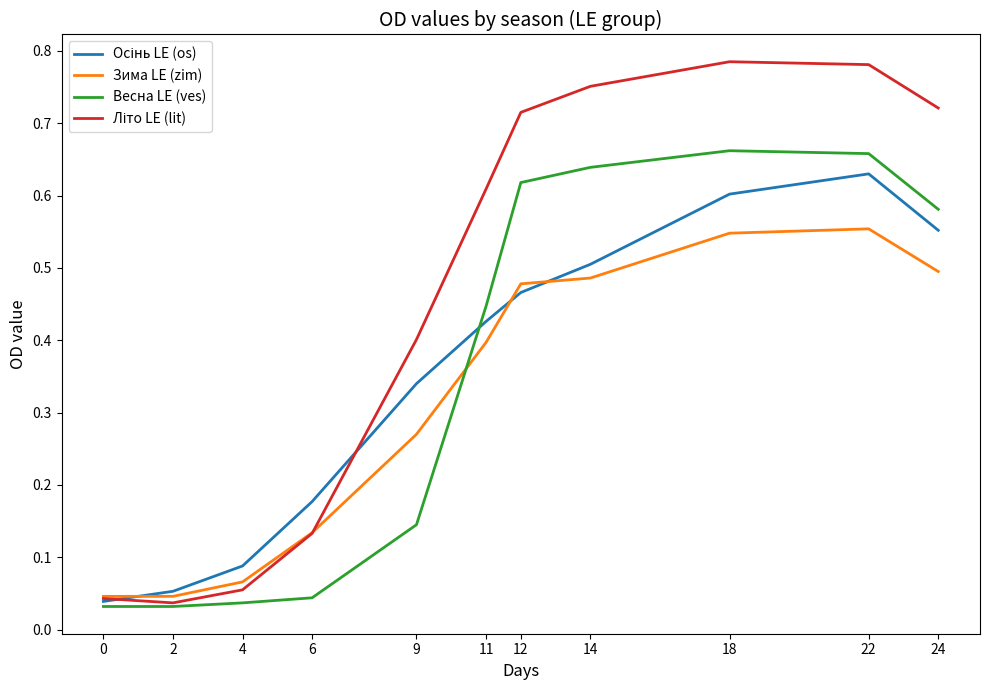

The value of Весна LE (ves) at 14 is 0.6. True or false?

True